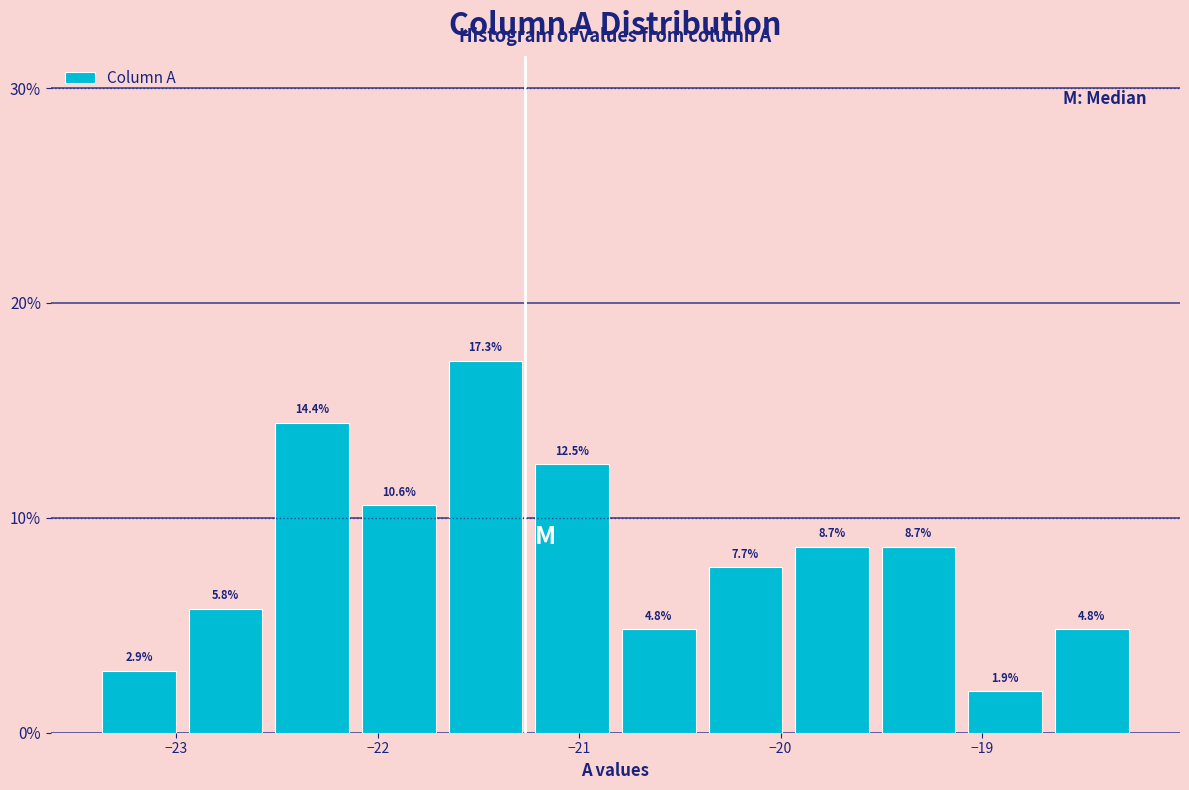

What is the height of the bar covering -22.11 to -21.68 on the x-axis? The bar edges are not printed on the chart, so give them approximately, as read against the axis.

10.6